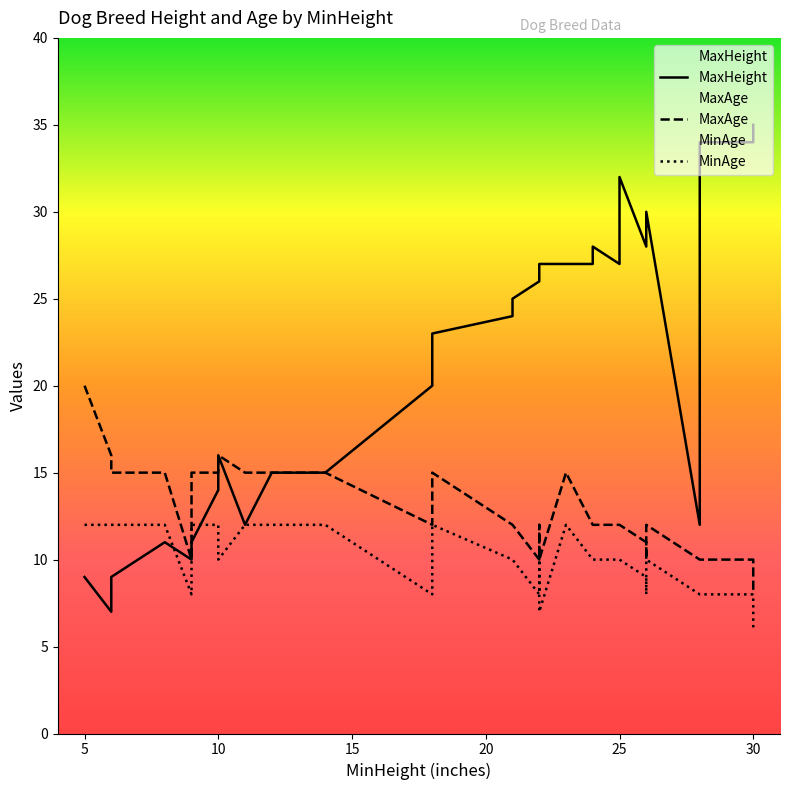

At which category is the sum across all series the highest?

23